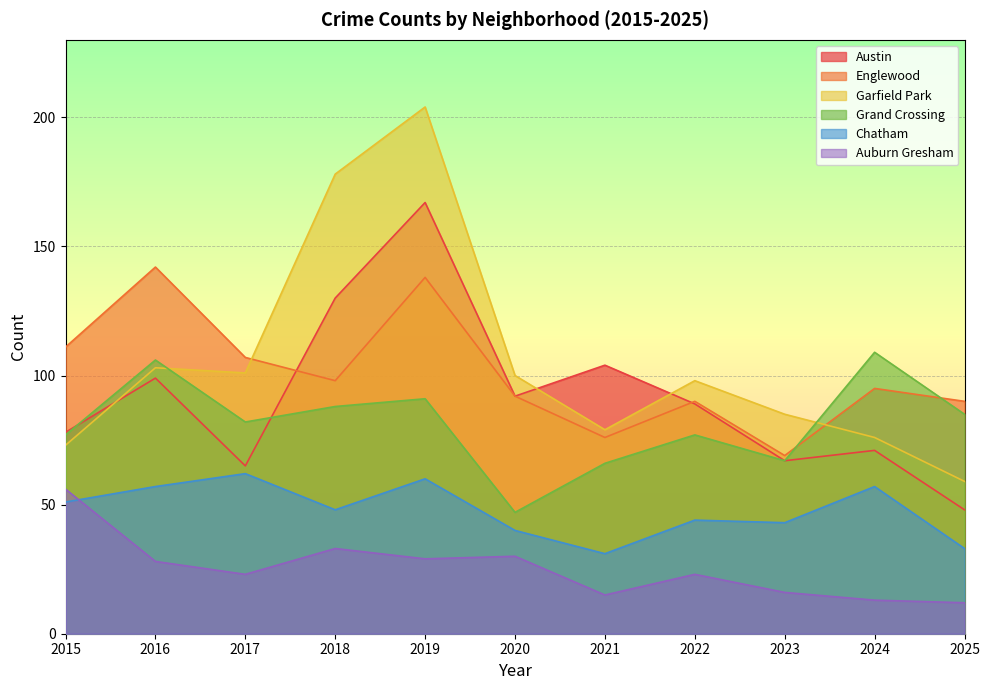

Between which two adjacent categories do Englewood and Austin first intersect?

2017 and 2018